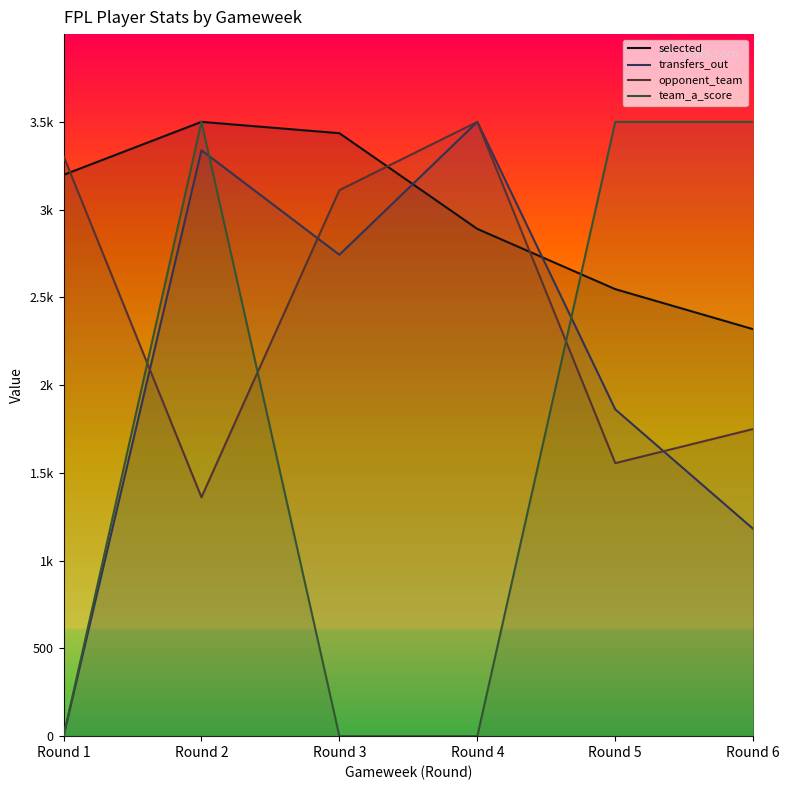

At which category does the chart reach its peak across all series?

Round 2